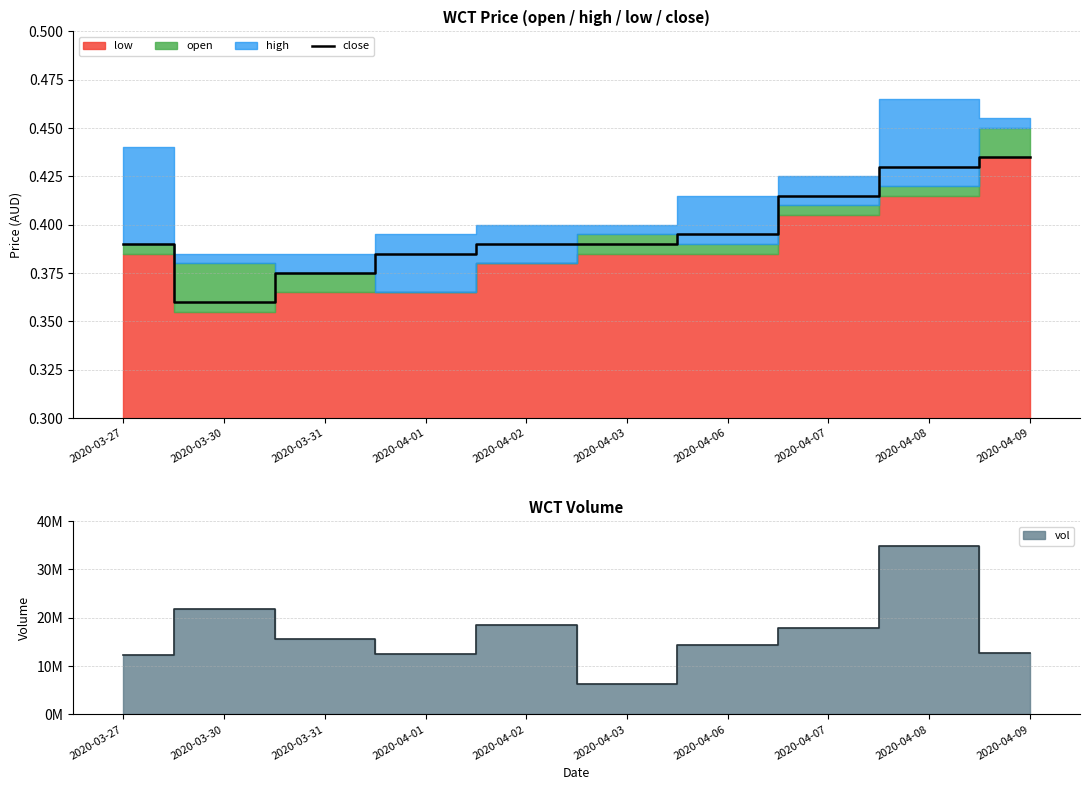

What position from the left is 2020-03-27?

1